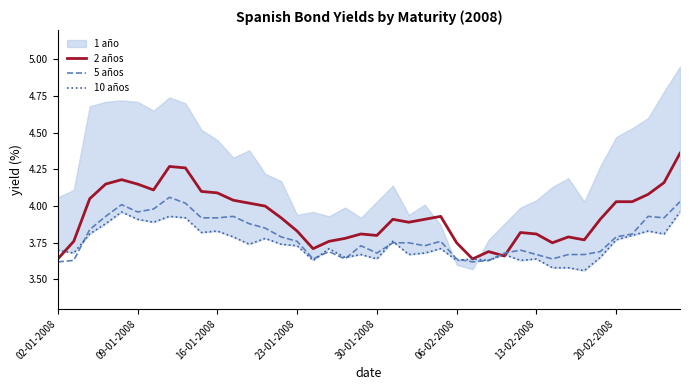

What is the value of the 5 años point at the 1st from the left?

3.6